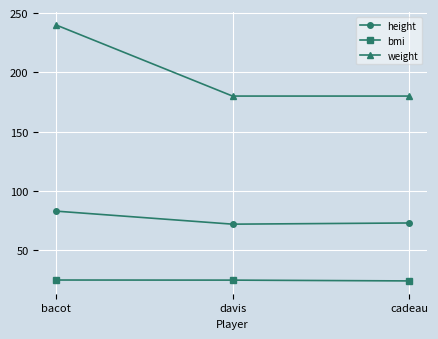

What is the spread (max minus min) of values at cadeau?

155.9